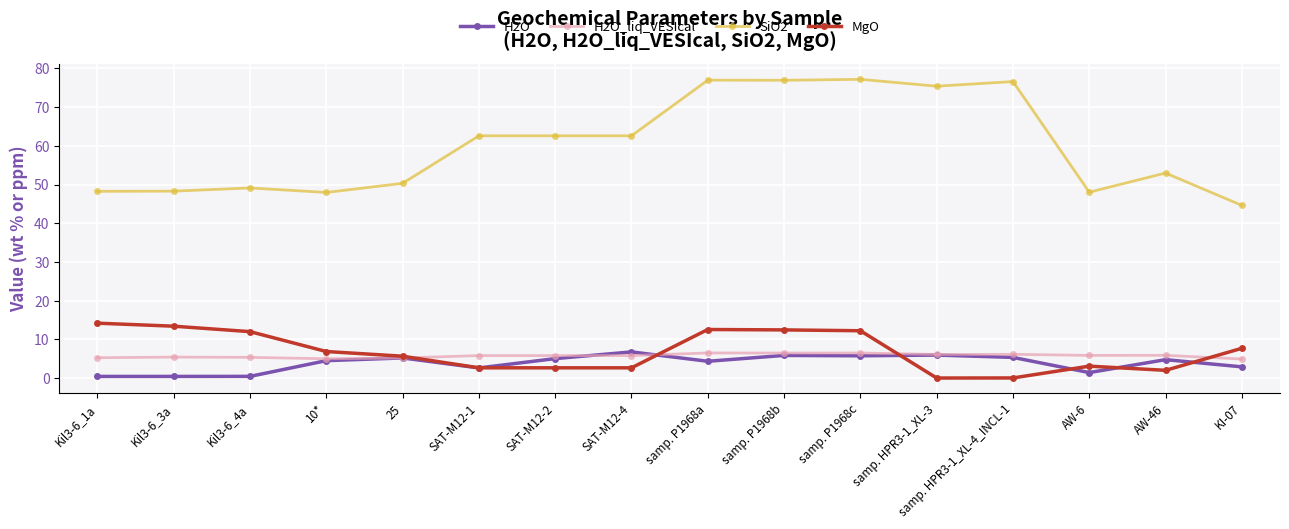

What is the difference between the maximum and second lowest values in the SiO2 series?

29.2